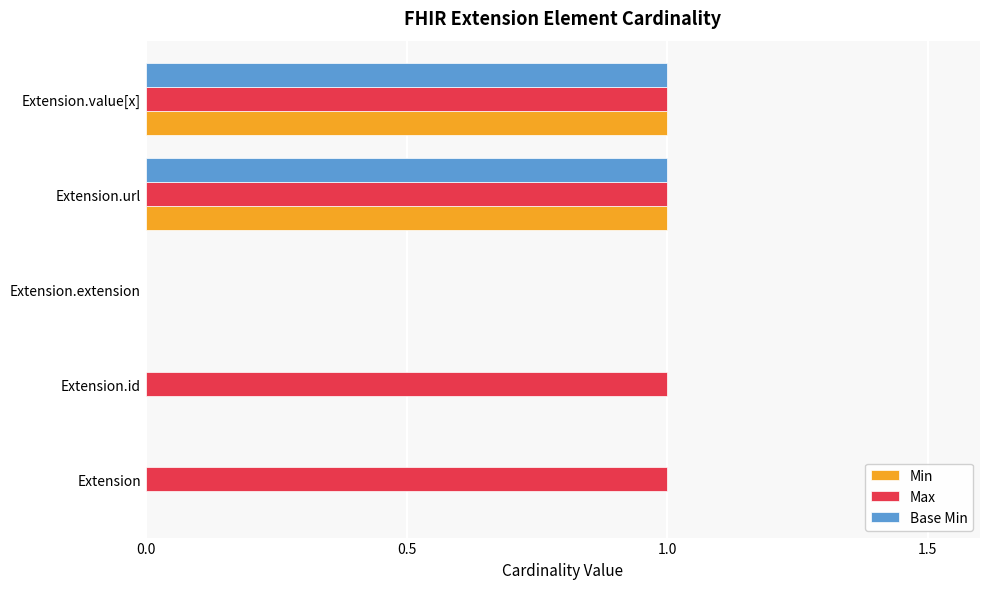

Is it true that Base Min equals 0 at Extension.id?

True